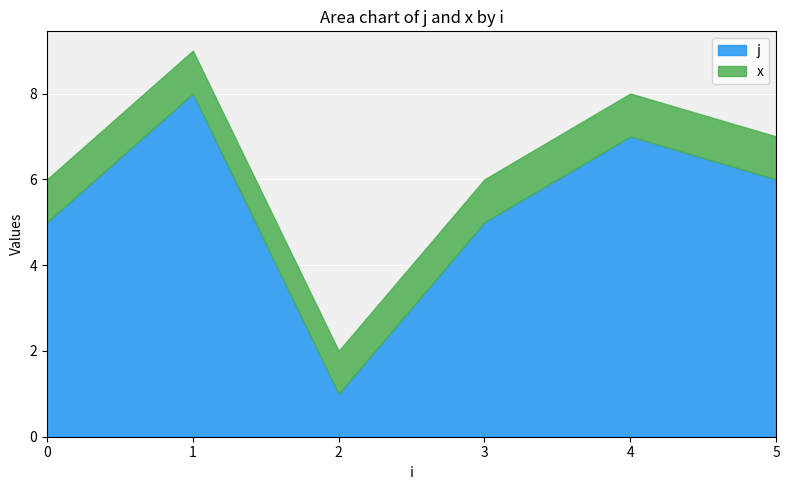

Which series changed the most between 0 and 3?

j